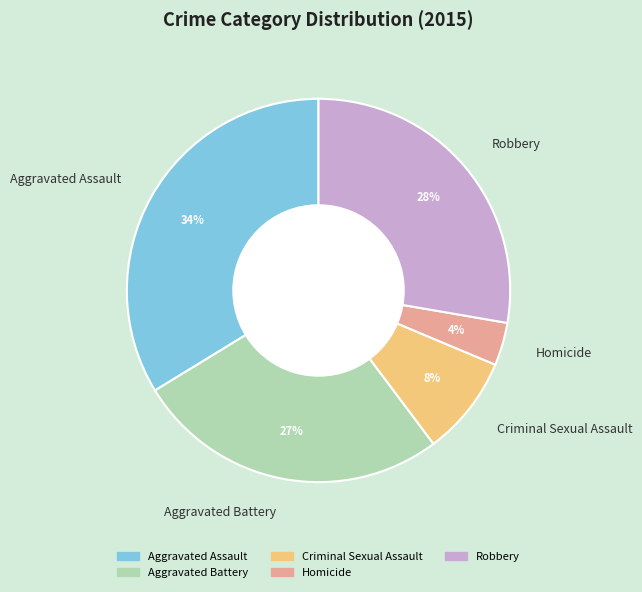

True or false: Aggravated Battery accounts for 17% of the total.

False